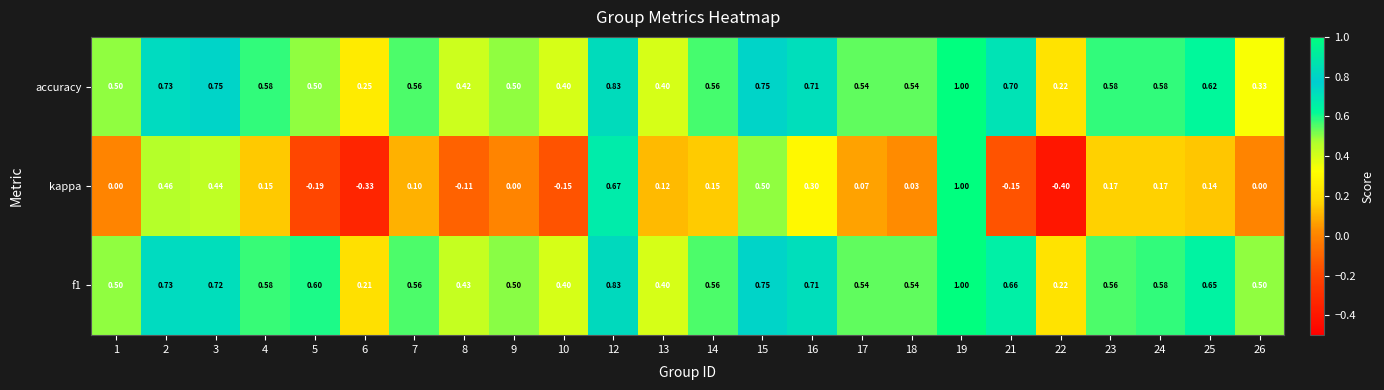

Which series has the largest total across all categories?

f1